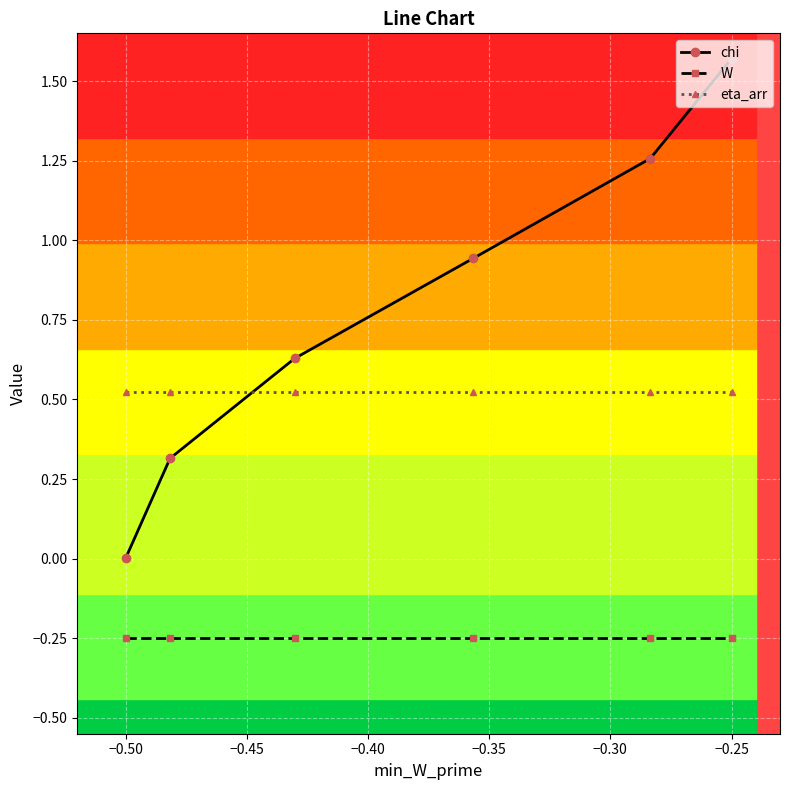

Is this an area chart (filled region under the line)?

No